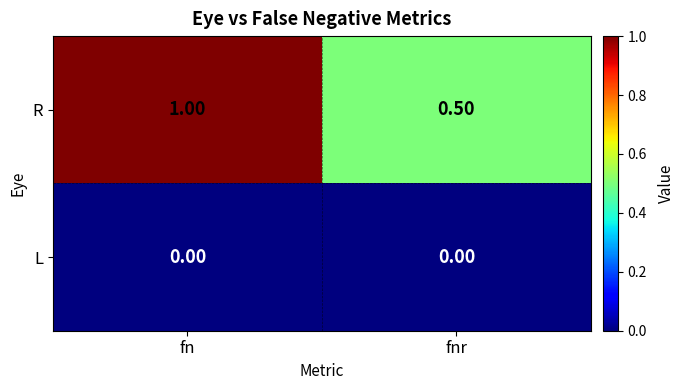

At which category is the sum across all series the highest?

fn